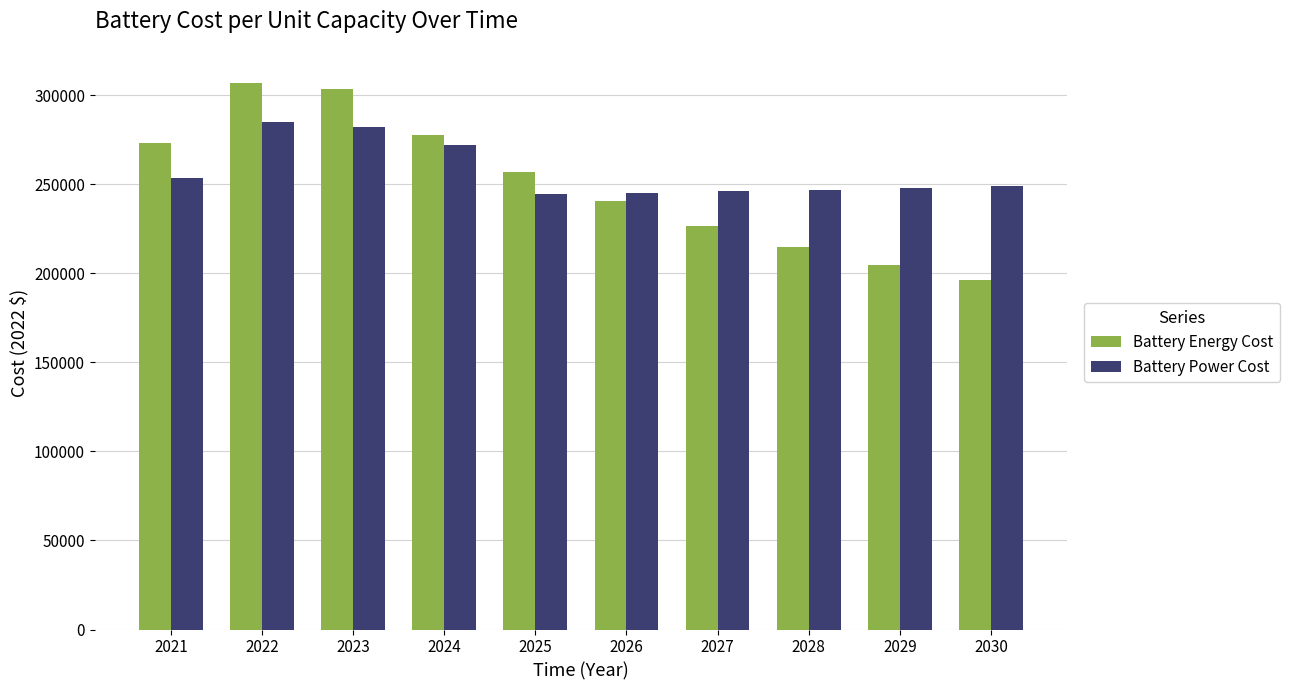

Between 2023 and 2028, which series saw the biggest shift?

Battery Energy Cost